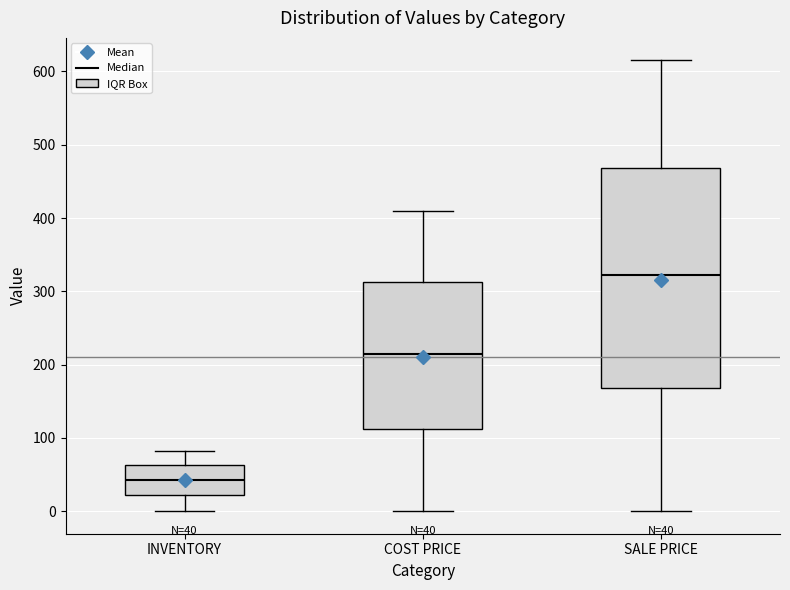

Comparing the boxes themselves (not the whiskers), which one is the tallest?

SALE PRICE